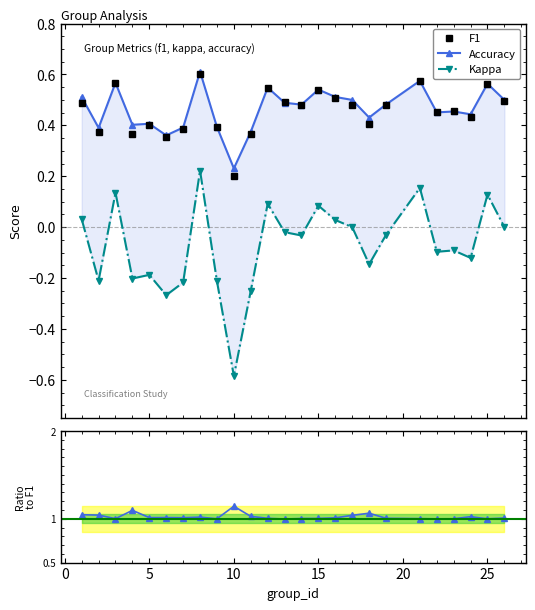

What is the value of the F1 point at the 11th from the left?

0.4